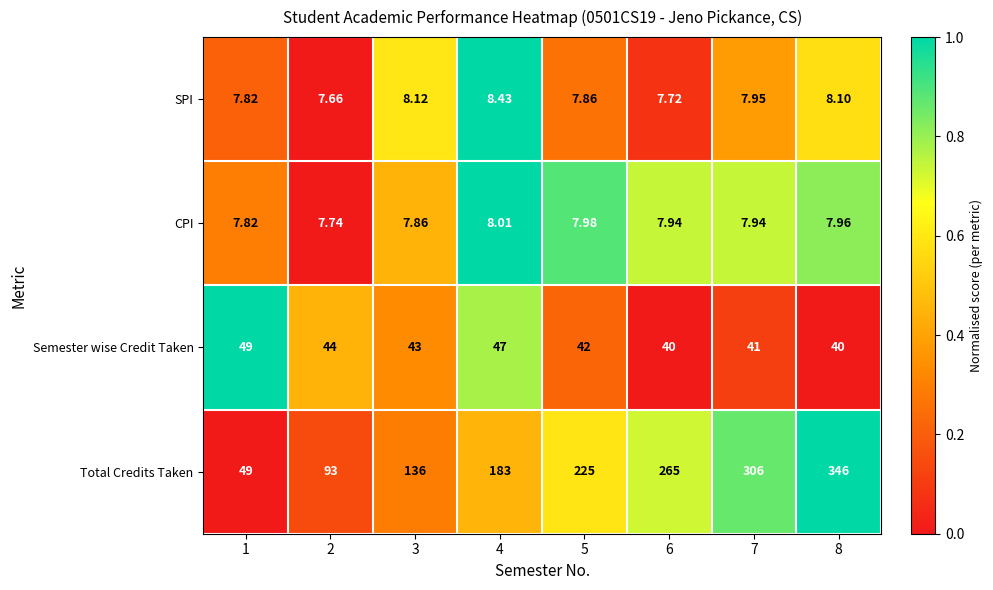

Between 3 and 8, which series saw the biggest shift?

Total Credits Taken